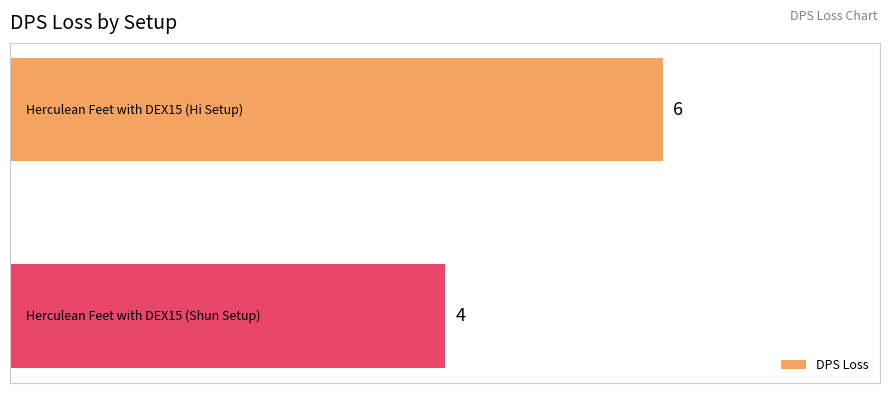

What is the sum of all values?

10